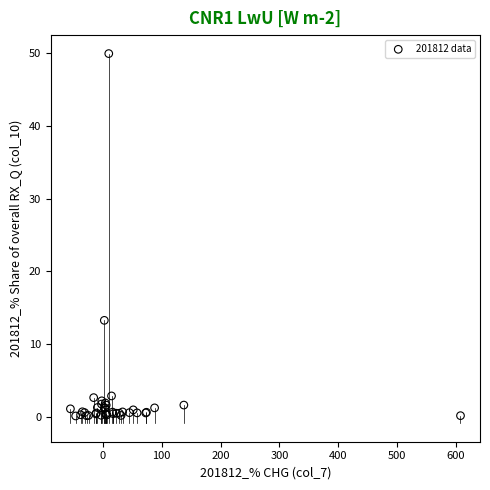

What Y value in the scatter plot is closest to 25?

13.3